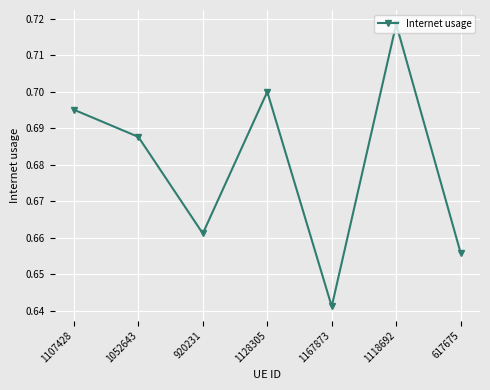

At which label is the value closest to 0?

1167873